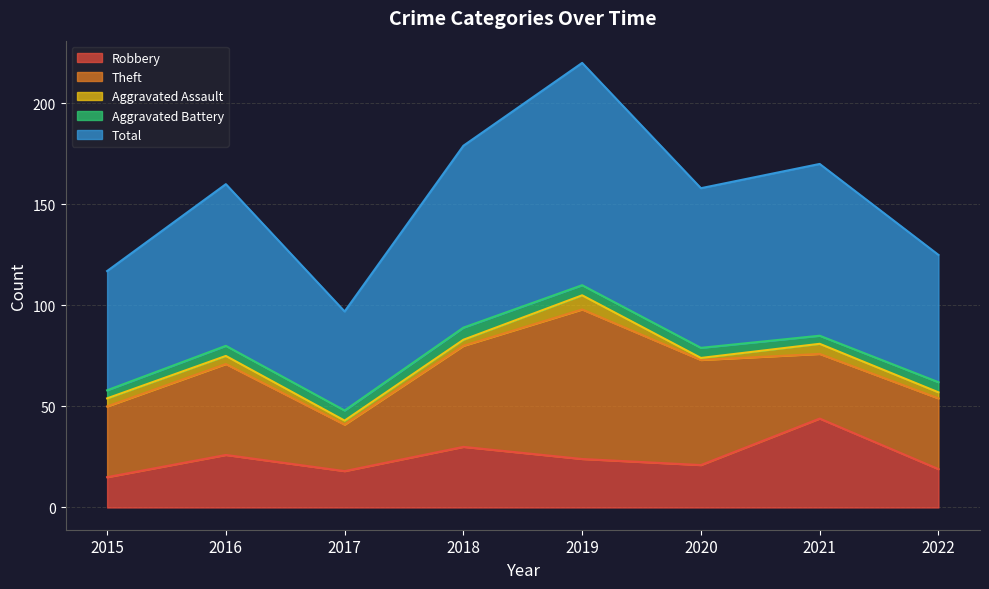

Is it true that Robbery equals 21 at 2020?

True